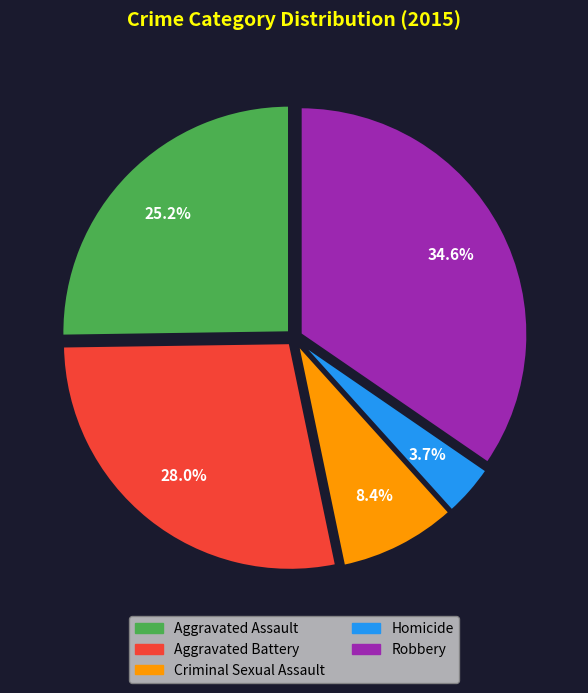

Rank the categories by value from highest to lowest.

Robbery, Aggravated Battery, Aggravated Assault, Criminal Sexual Assault, Homicide